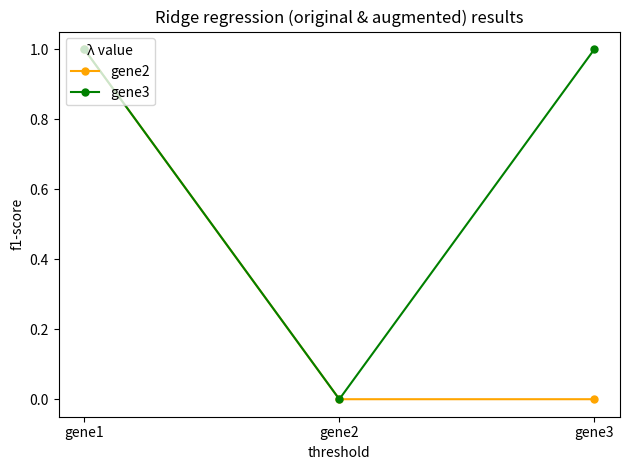

At gene3, list the series in order from largest to smallest.

gene3, gene2